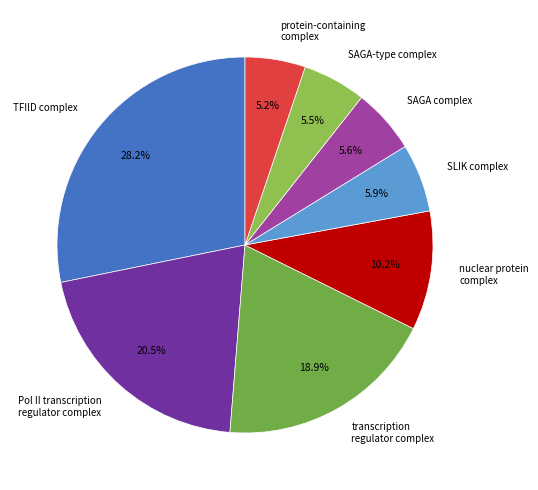

Count the number of slices in the pie.

8